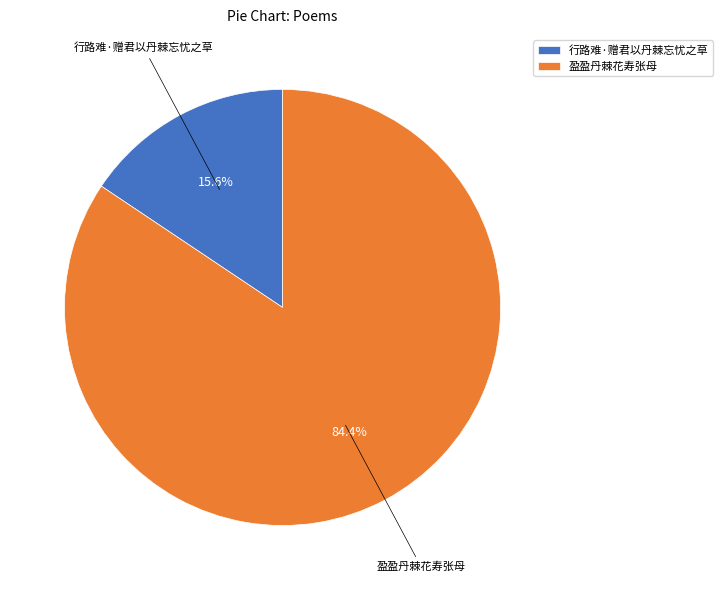

Combined, what portion of the pie is 行路难·赠君以丹棘忘忧之草 and 盈盈丹棘花寿张母?

100.0%